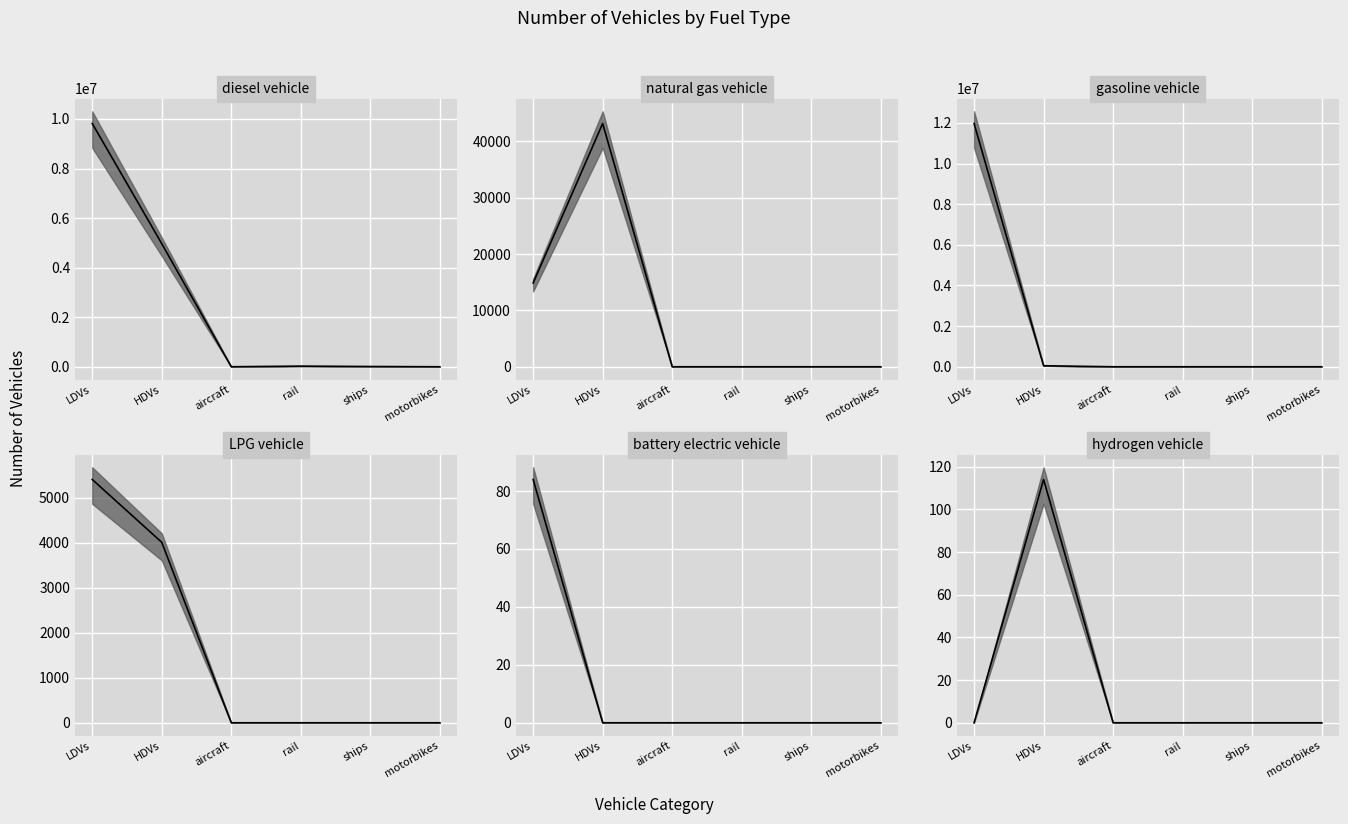

Where is LPG vehicle nearest to the value 2701?

HDVs